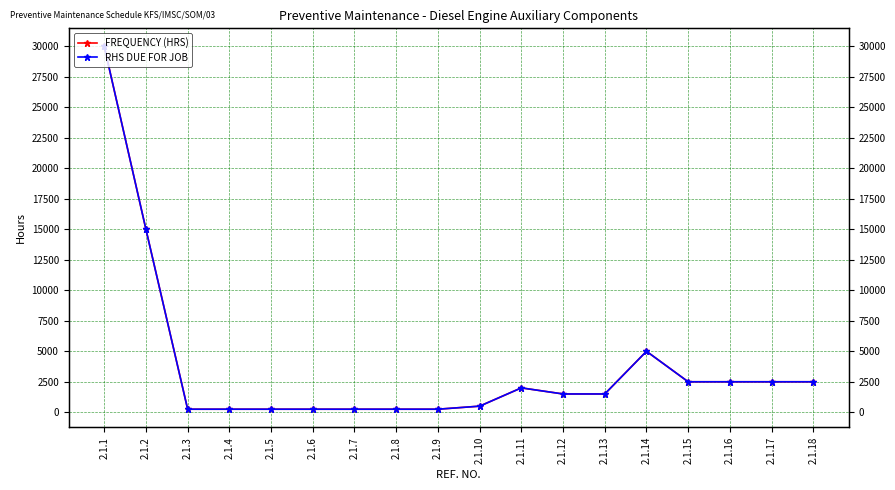

What is the average value of the RHS DUE FOR JOB series?

3736